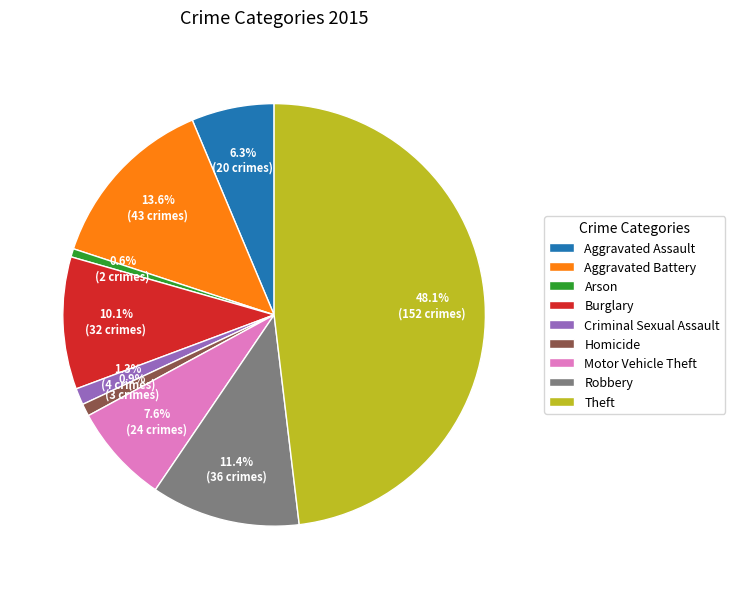

To the nearest percent, what percentage of the pie is Robbery?

11%